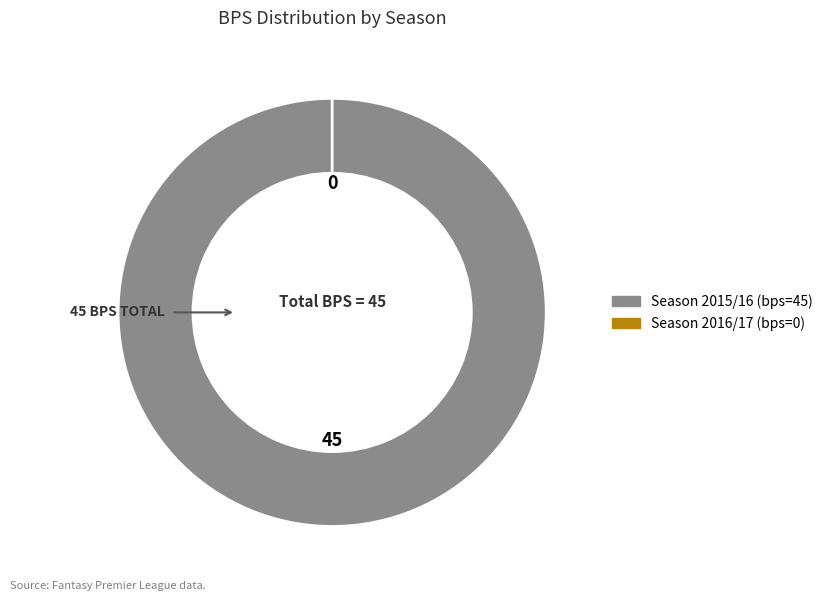

Rank the categories by value from highest to lowest.

2015/16 (bps=45), 2016/17 (bps=0)